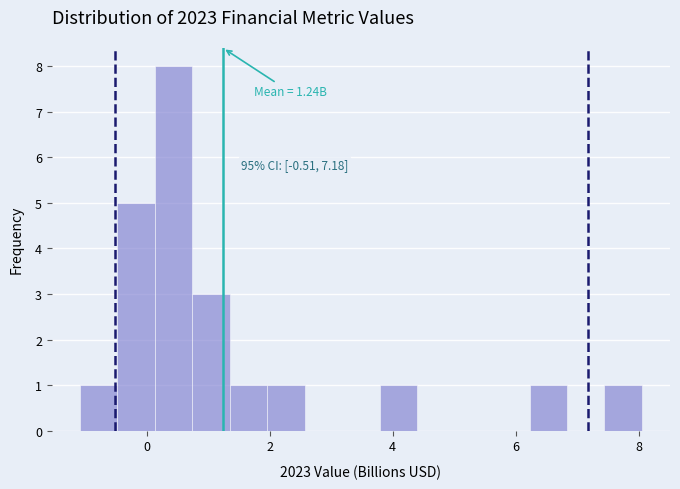

Read against the x-axis, roughly where is the centre of the tallest bar?

0.4